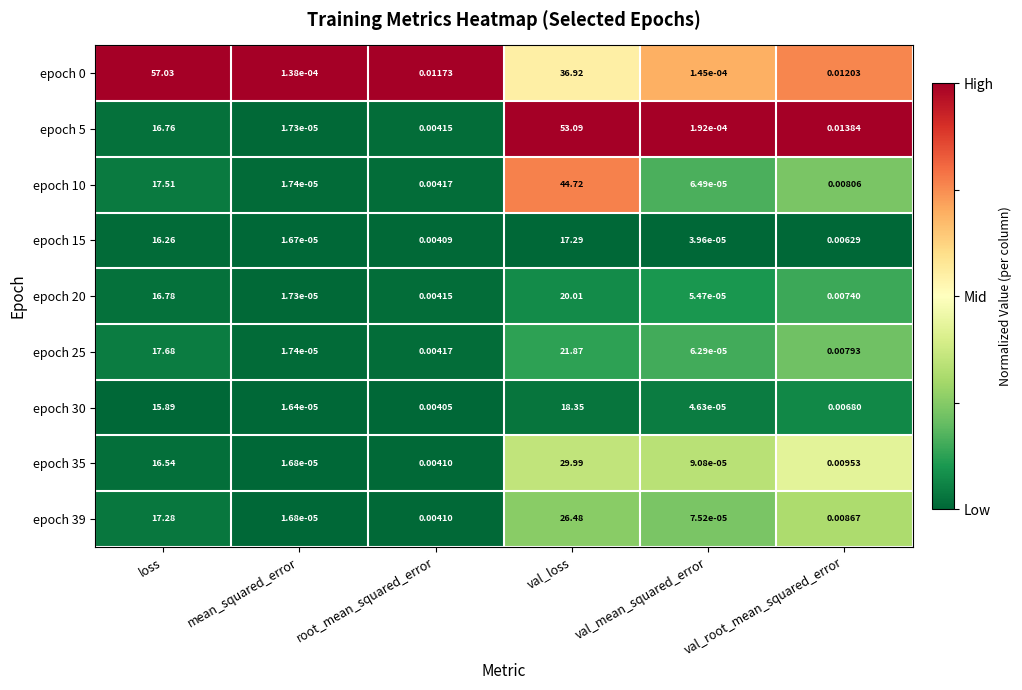

Is the value of epoch 5 at val_mean_squared_error greater than the value of epoch 20 at mean_squared_error?

Yes